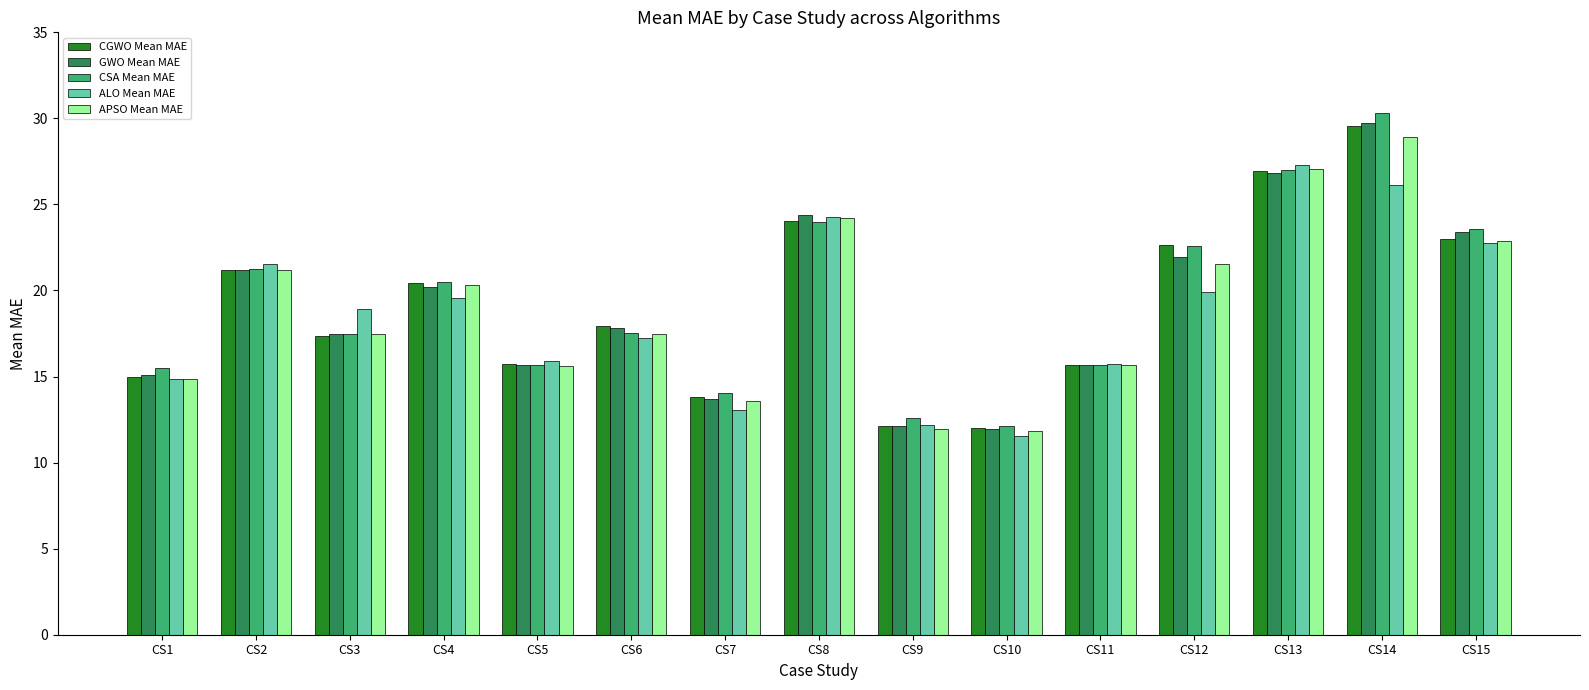

What is the highest value of the APSO Mean MAE series?

28.9